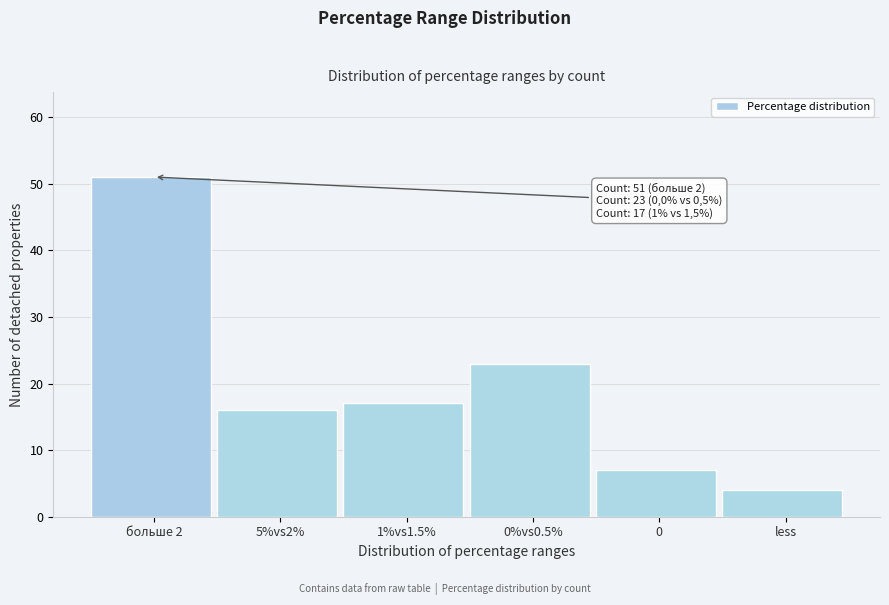

Reading left to right, what are all the values shown in this chart?

больше 2=51	5%vs2%=16	1%vs1.5%=17	0%vs0.5%=23	0=7	less=4